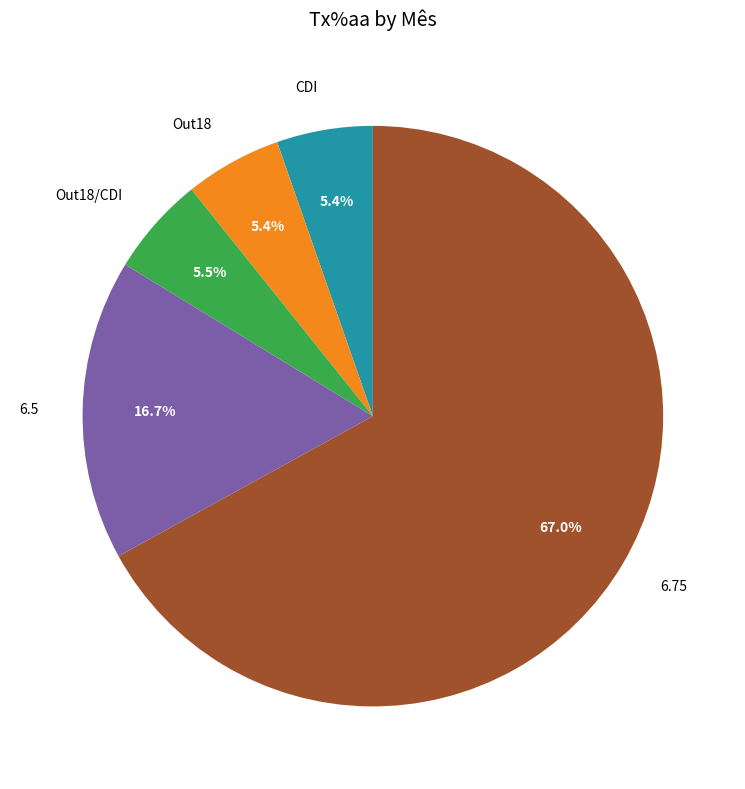

What is the ratio of the value at Out18 to the value at 6.75?

0.1